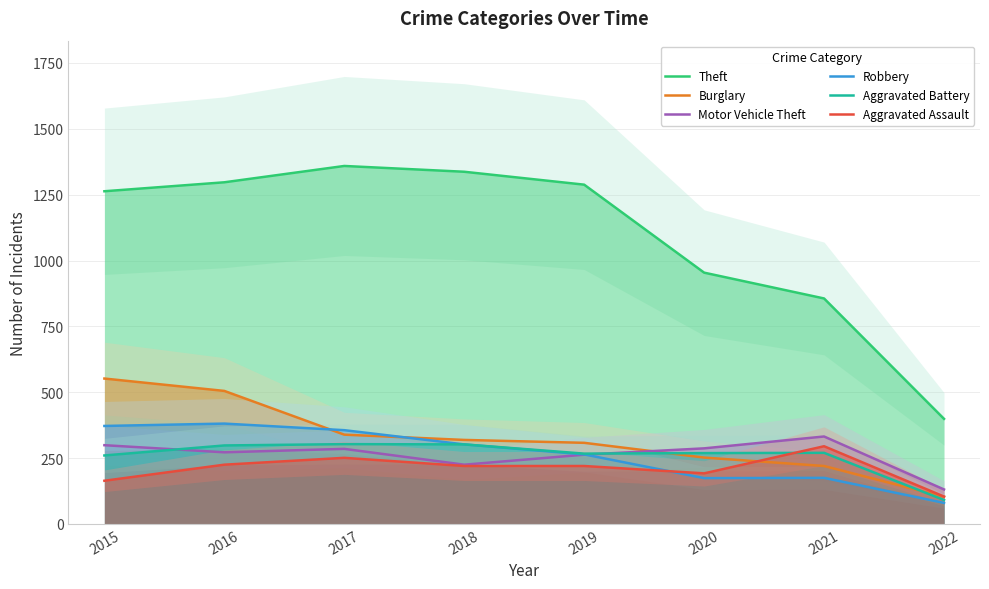

What is the sum of the Aggravated Assault values at 2020 and 2018?

412